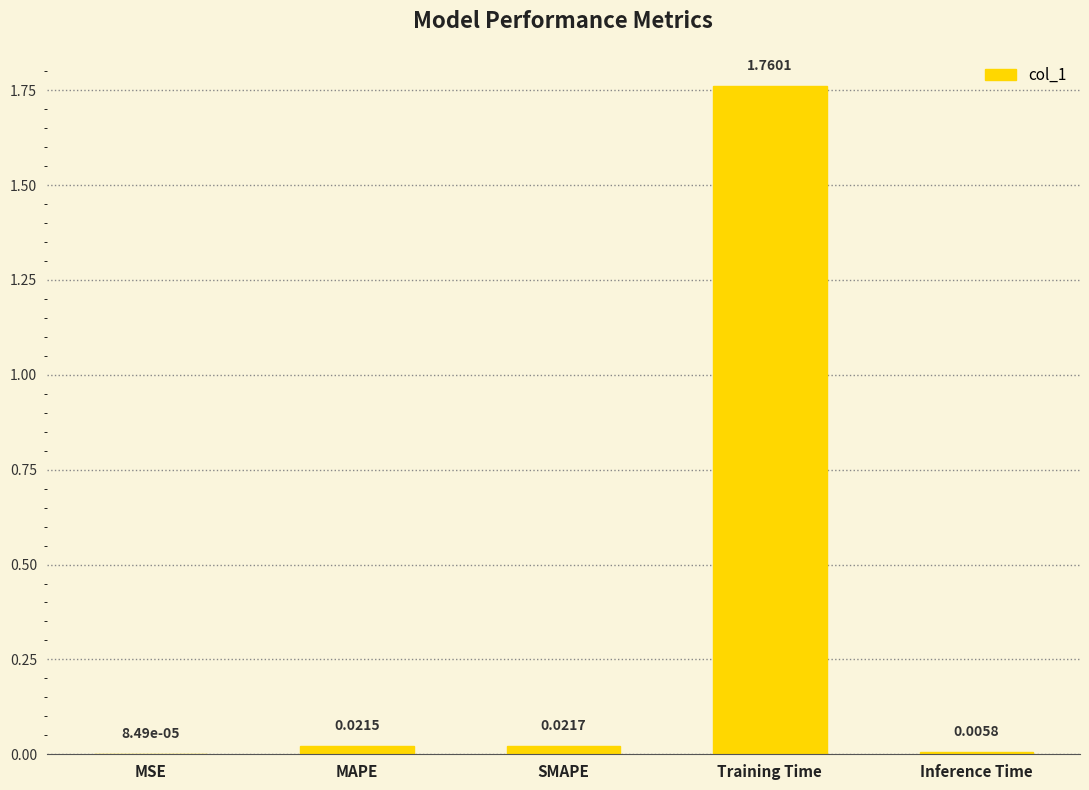

At which category does the chart reach its peak across all series?

Training Time